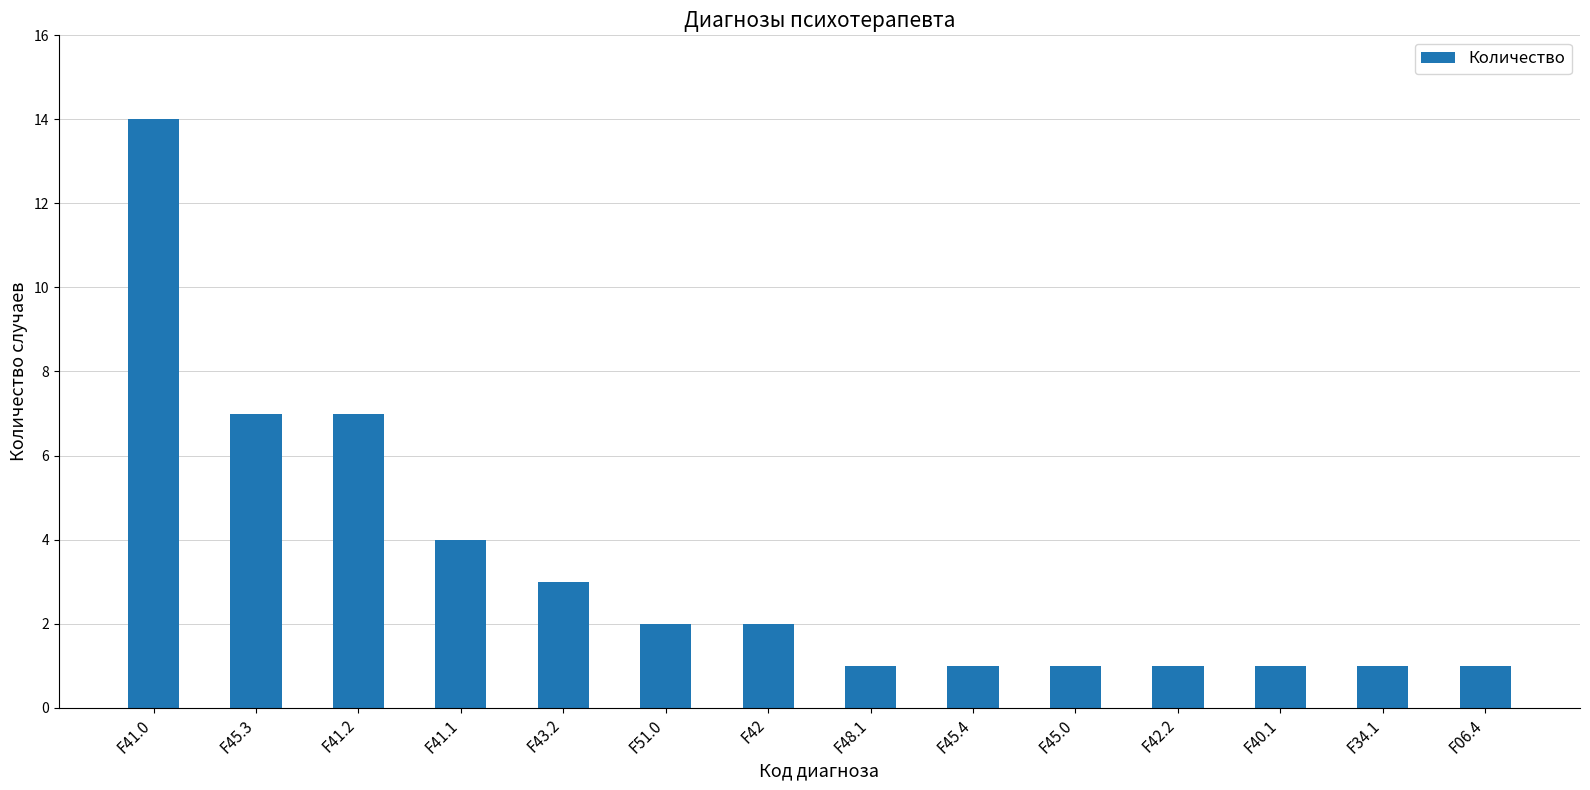

The value at F41.1 is 1. True or false?

False